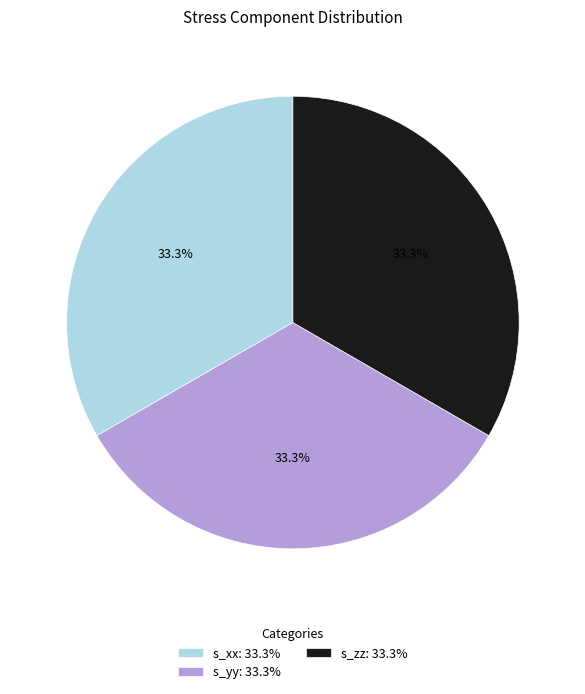

The s_xx slice represents 45% of the pie. True or false?

False